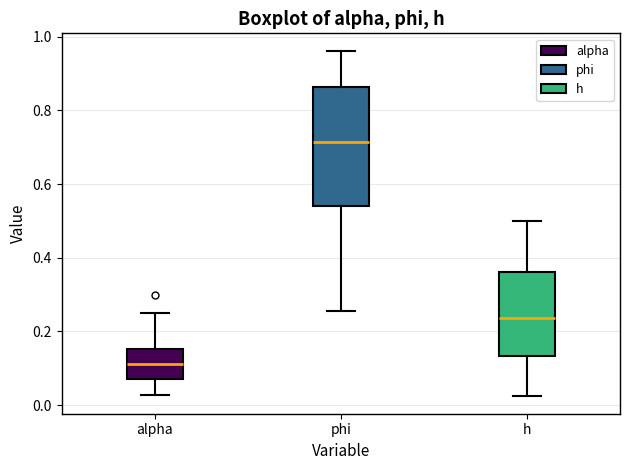

Reading left to right, transcribe this box plot: for each box, give where its median line is, the range the box spans, and where its two whiskers end, as read against the y-axis. The values are not printed on the chart, so give them approximately, as read against the axis.

alpha: median 0.12, box 0.08 to 0.16, whiskers 0.02 to 0.26
phi: median 0.72, box 0.54 to 0.86, whiskers 0.26 to 0.96
h: median 0.24, box 0.14 to 0.36, whiskers 0.02 to 0.50